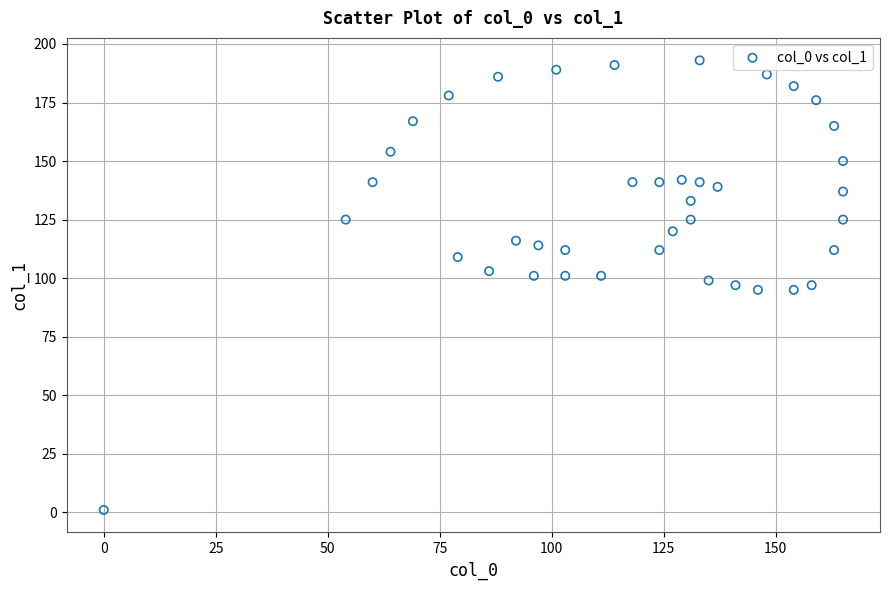

What is the range of Y values (max minus min)?

192